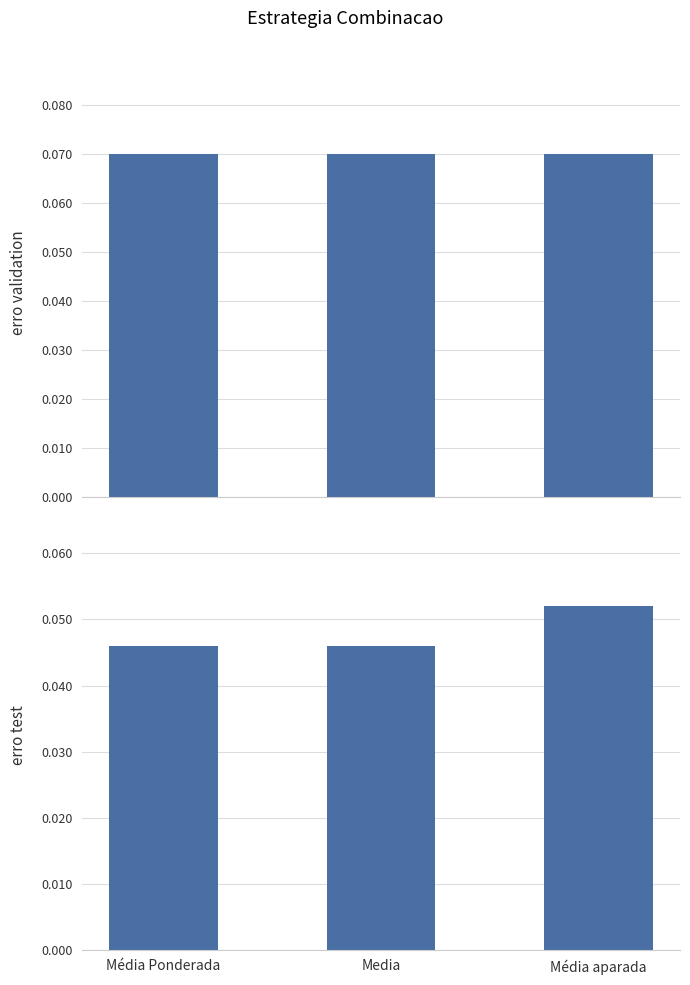

At which category is the sum across all series the highest?

Média aparada